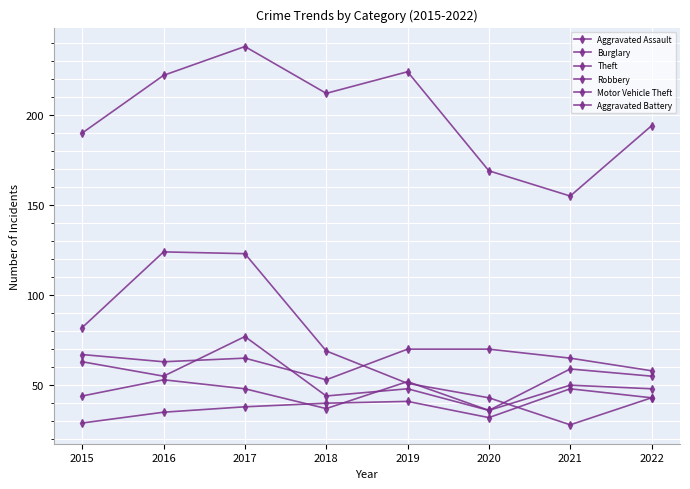

How many values in the Theft series are below 212?

4